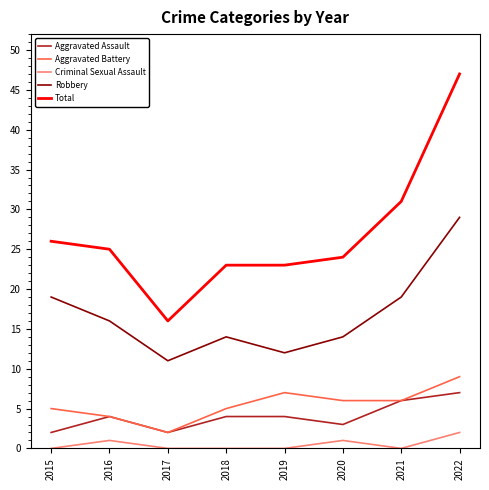

Does the chart have visible grid lines?

No